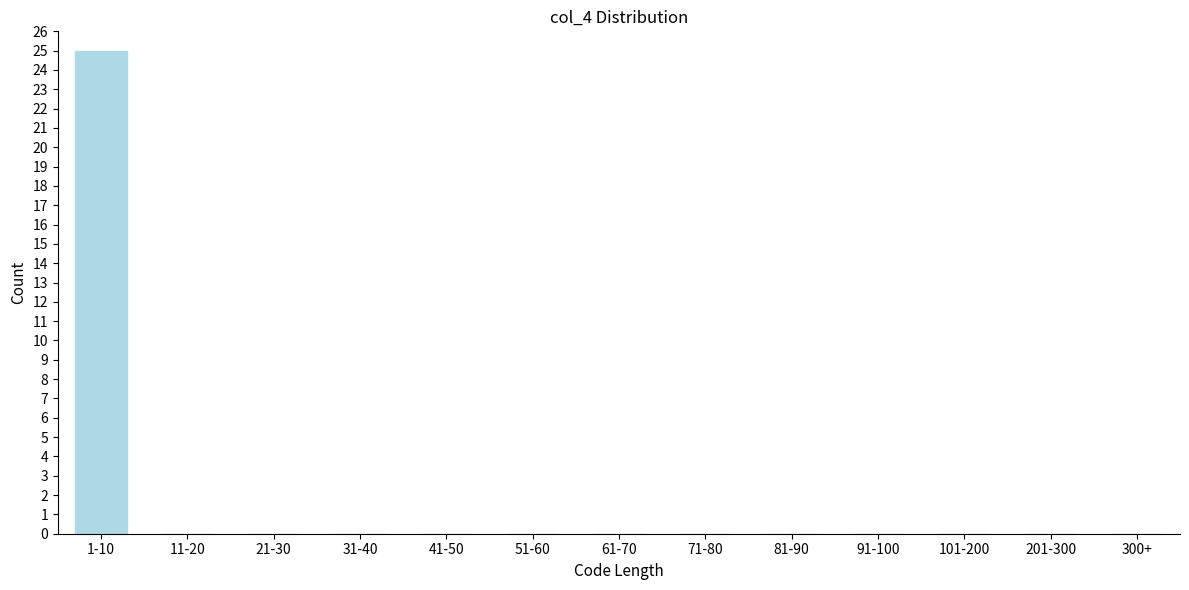

Reading left to right, transcribe all the data shown in this chart.

1-10=25	11-20=0	21-30=0	31-40=0	41-50=0	51-60=0	61-70=0	71-80=0	81-90=0	91-100=0	101-200=0	201-300=0	300+=0